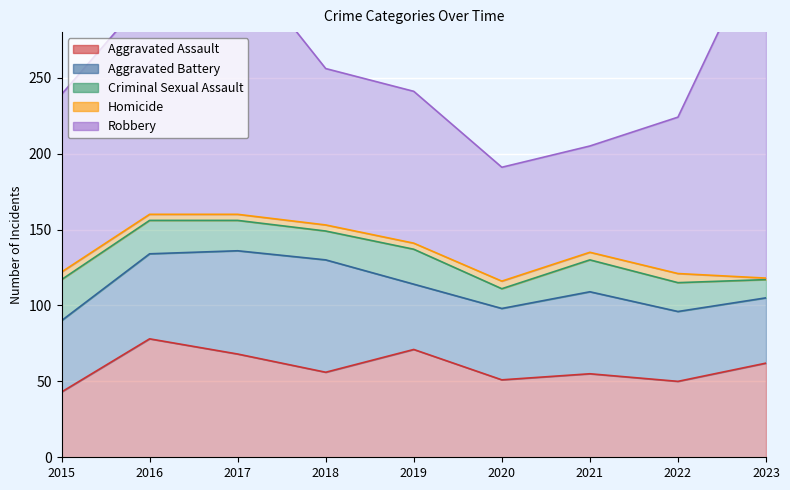

How many Homicide values are between 4 and 5?

7